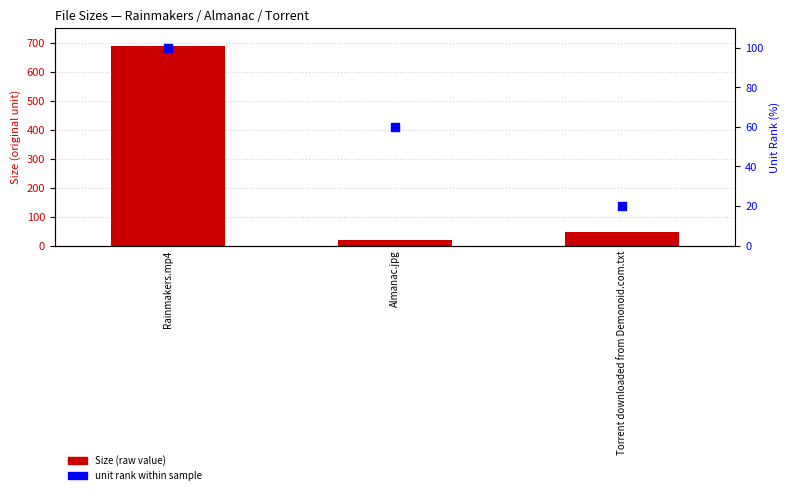

Is the value of unit rank (M/K/B) at Torrent downloaded from Demonoid.com.txt greater than the value of Size at Almanac.jpg?

Yes